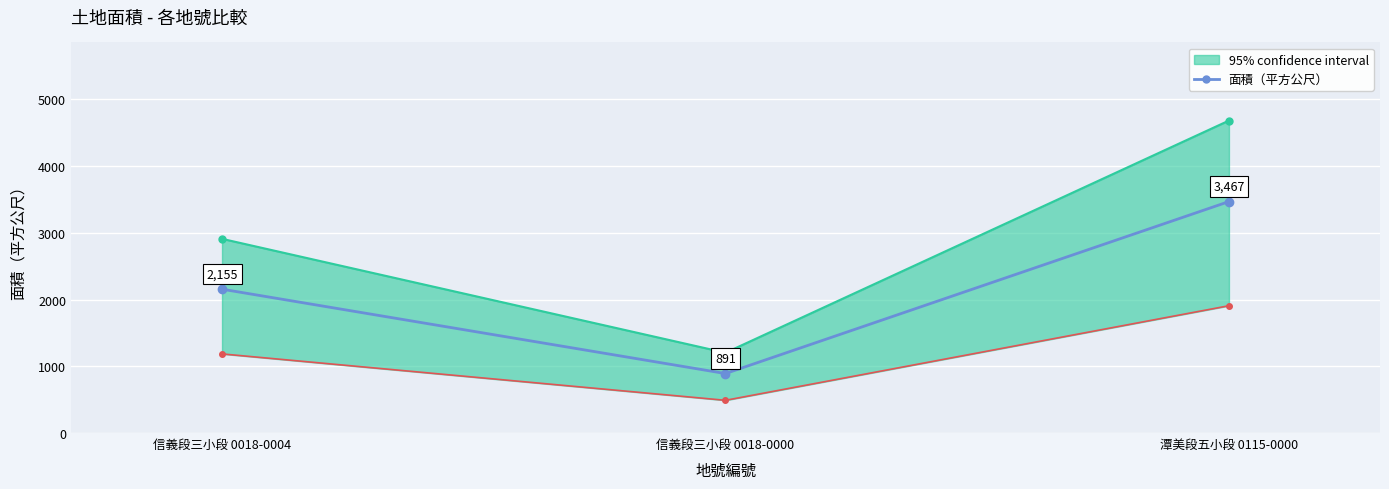

List the labels in order of value, smallest first.

信義段三小段 0018-0000, 信義段三小段 0018-0004, 潭美段五小段 0115-0000